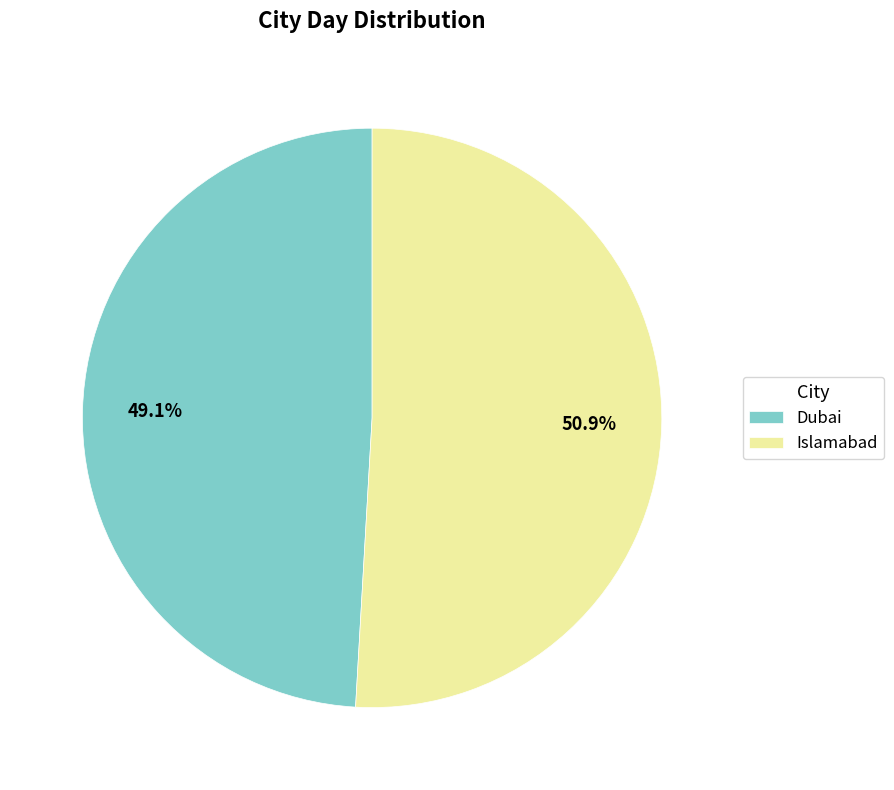

Rank the categories by value from lowest to highest.

Dubai, Islamabad